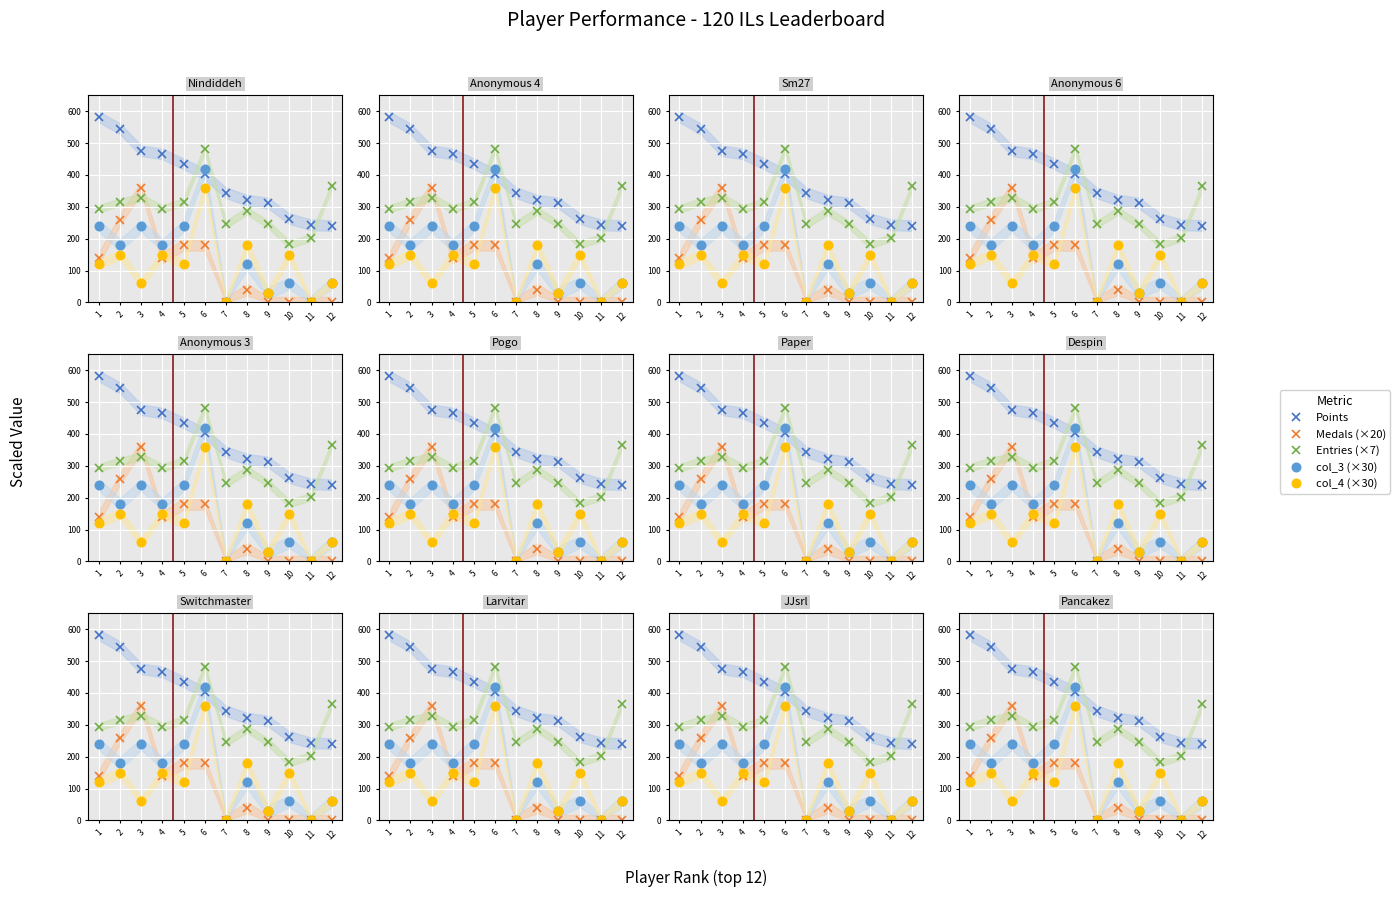

What is the sum of all col_3 (×30) values?

1770